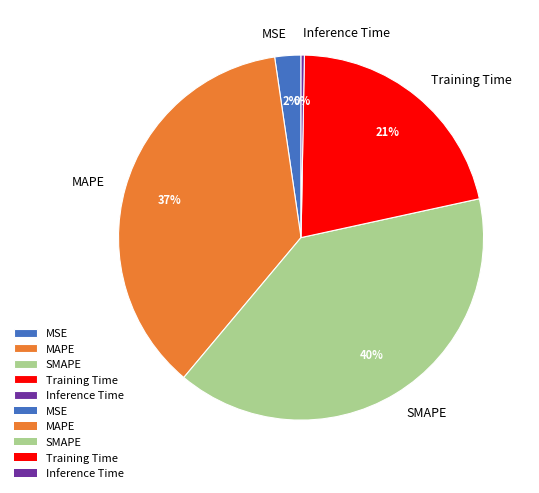

Count the number of slices in the pie.

5